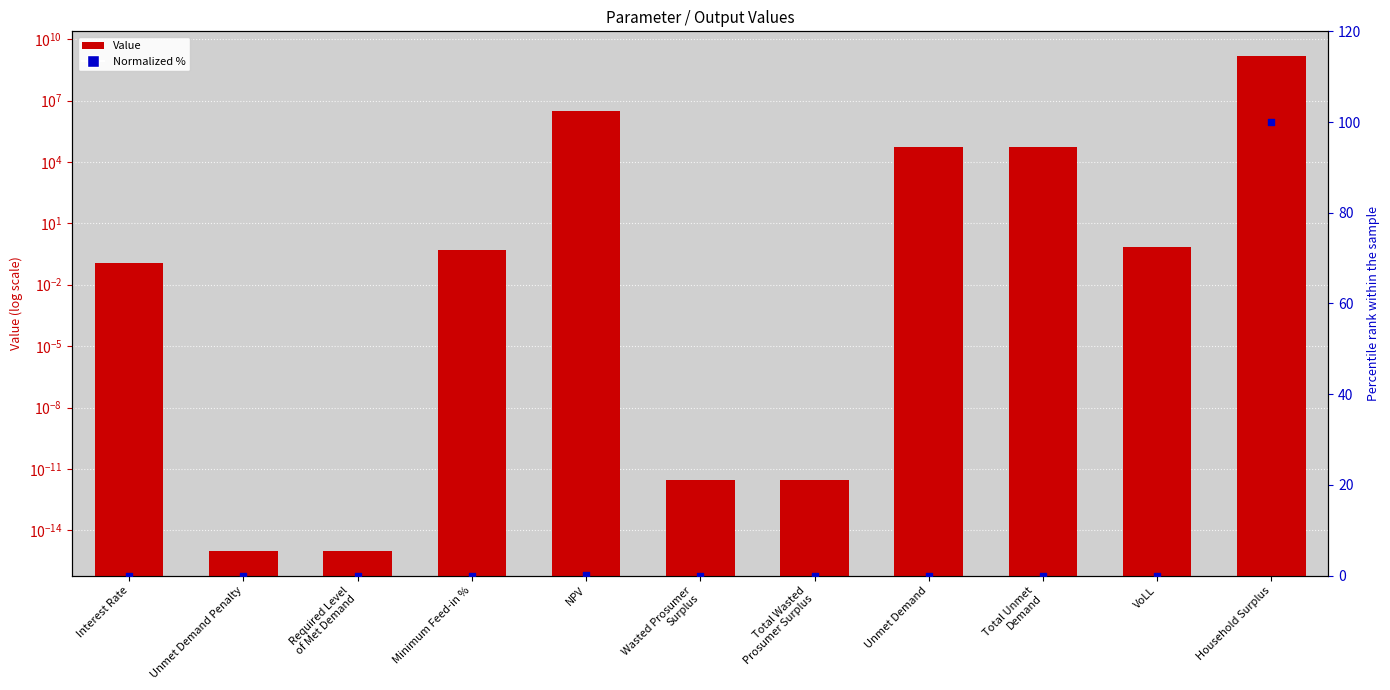

At which category is the sum across all series the highest?

Household Surplus